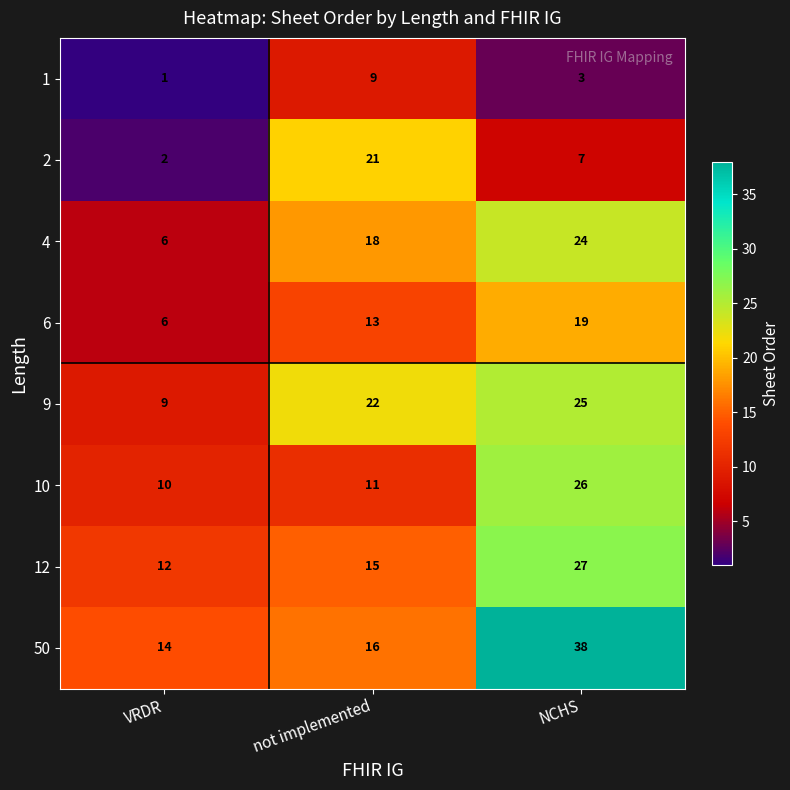

What is the difference between the maximum and minimum values in the 6 series?

13